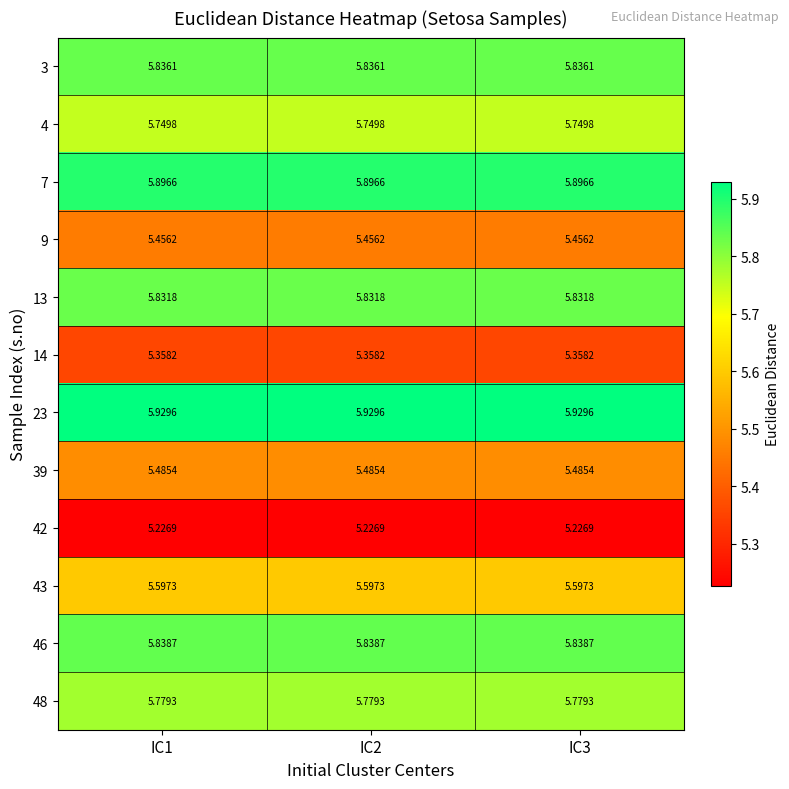

Rank the series by their maximum value, from highest to lowest.

23, 7, 46, 3, 13, 48, 4, 43, 39, 9, 14, 42